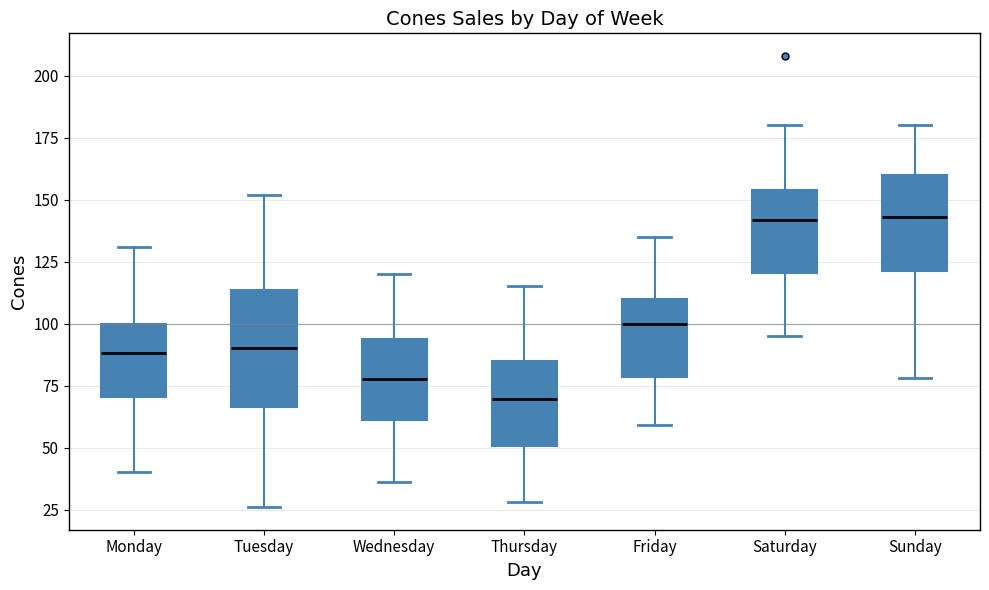

Which box's median line is the lowest?

Thursday